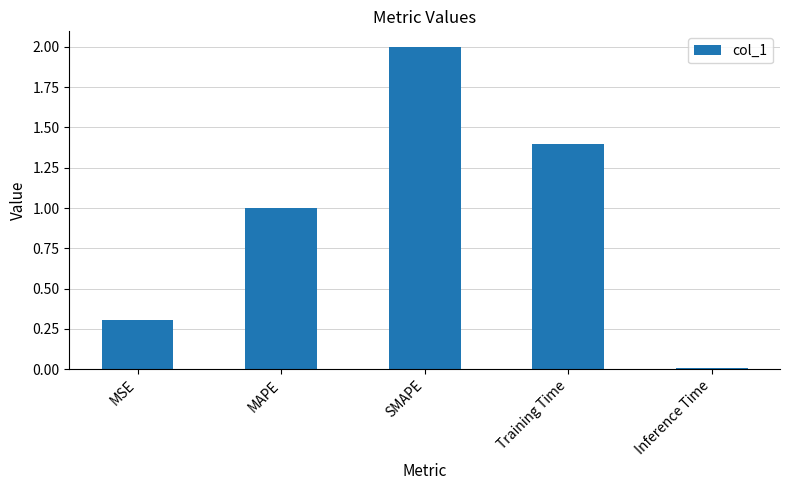

The value at SMAPE is 2.0. True or false?

True